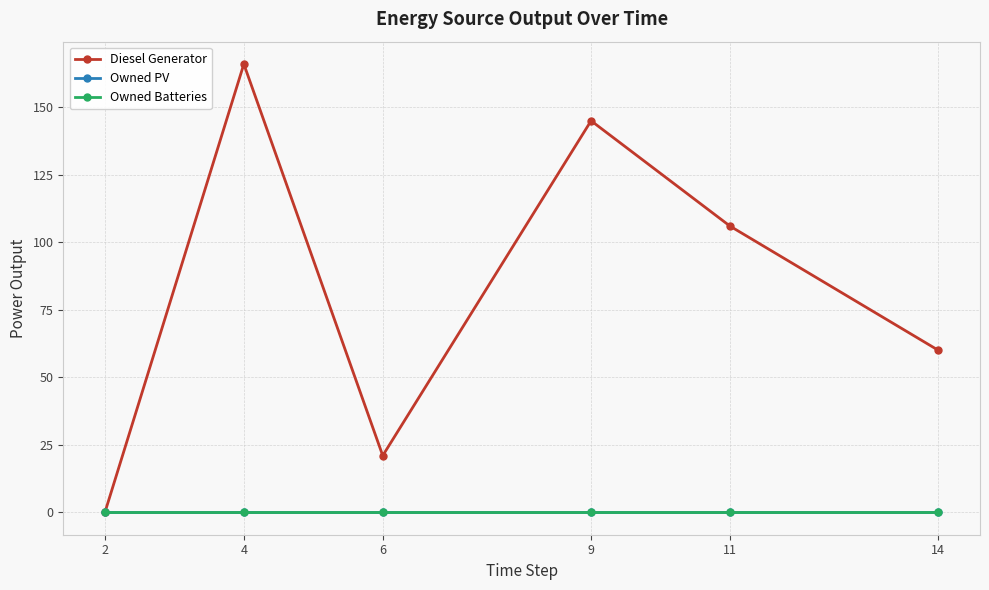

List the series in order of their peak value, highest first.

Diesel Generator, Owned PV, Owned Batteries